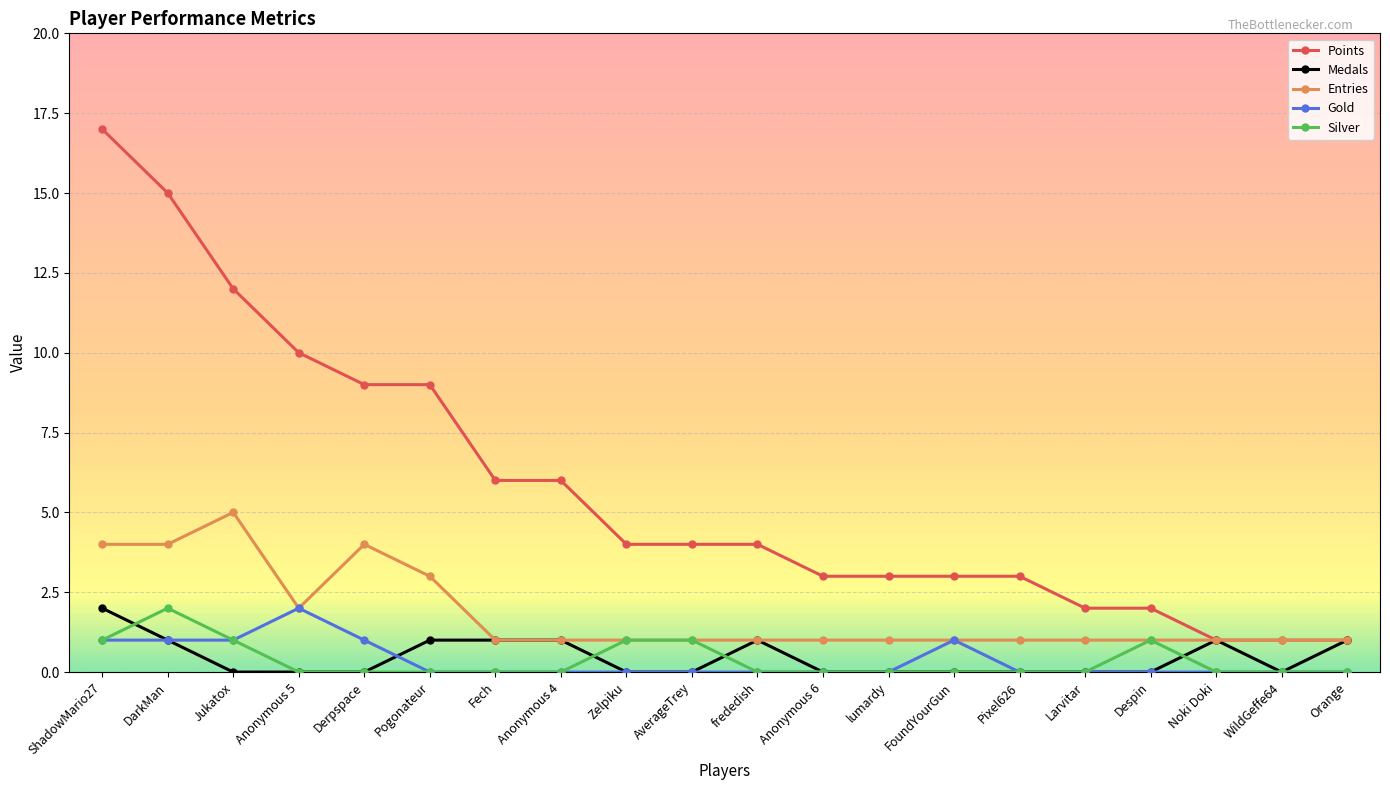

What is the label of the 20th point from the left?

Orange